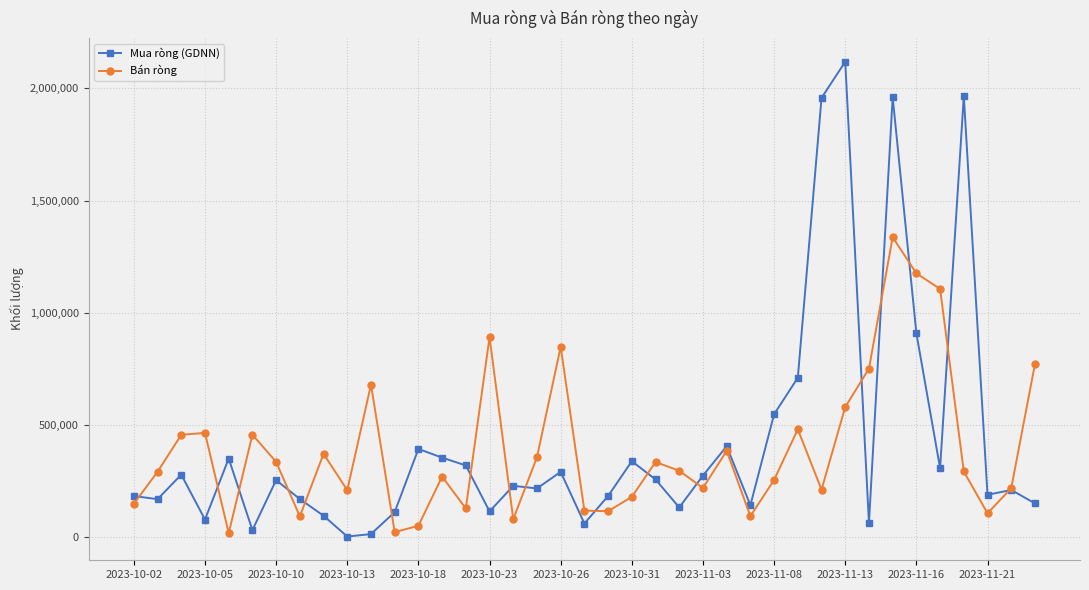

At how many categories does at least one series exceed 1897654?

4